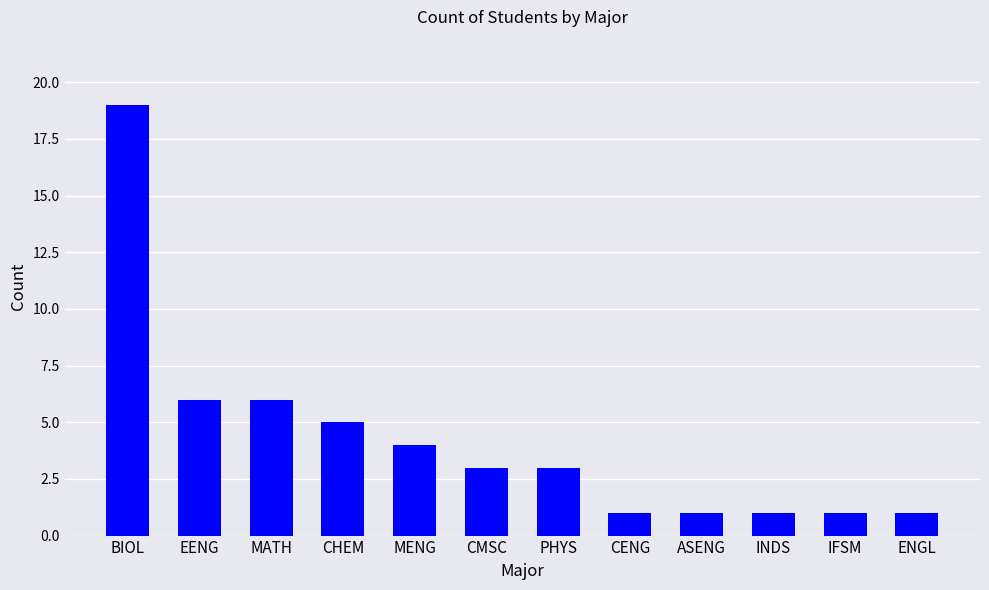

What is the change in value from CHEM to CENG?

-4